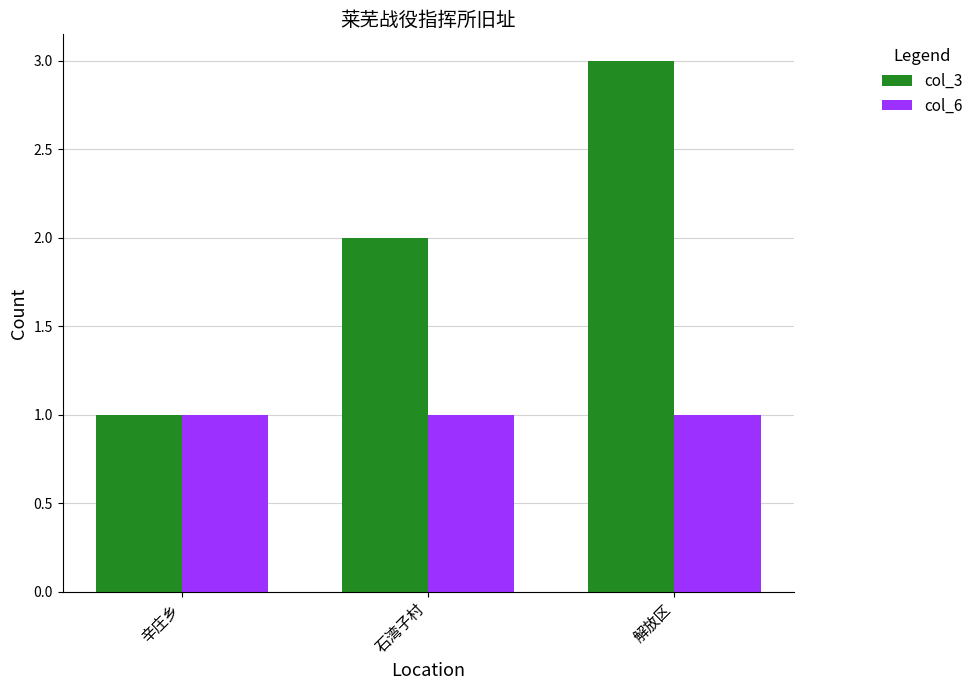

Rank the series at 石湾子村 from highest to lowest value.

col_3, col_6